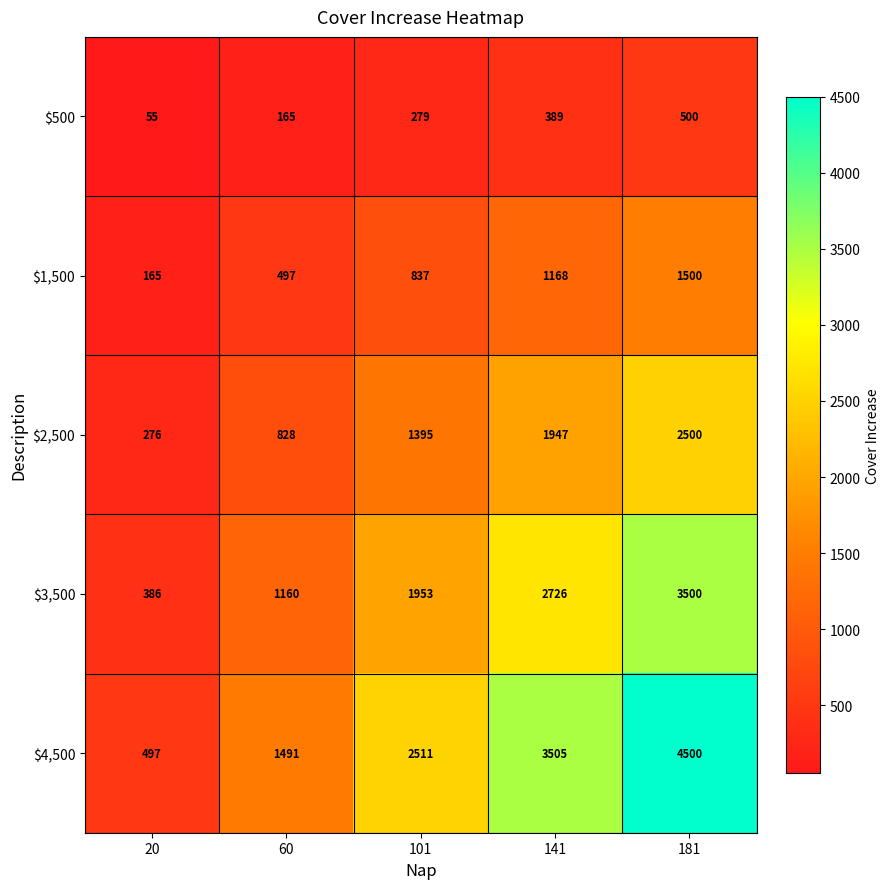

Rank the series by their maximum value, from lowest to highest.

$500, $1,500, $2,500, $3,500, $4,500